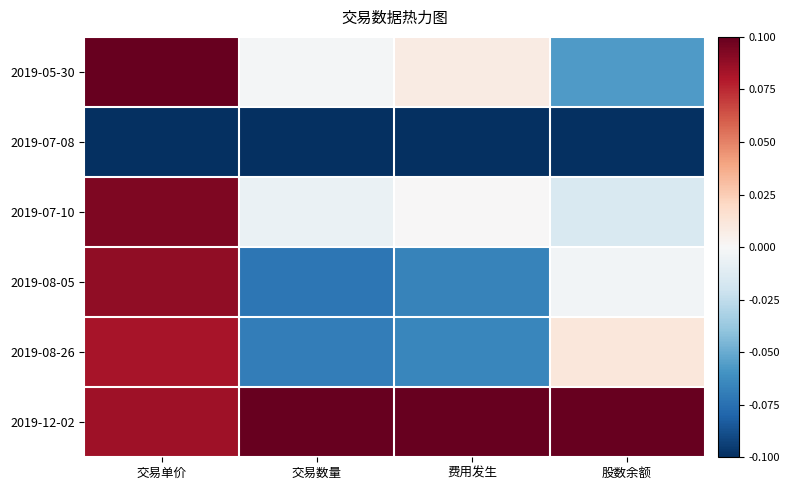

Reading left to right, what are all the values shown in this chart?

2019-05-30: 交易单价=0.1	交易数量=-0.0	费用发生=0.0	股数余额=-0.1
2019-07-08: 交易单价=-0.1	交易数量=-0.1	费用发生=-0.1	股数余额=-0.1
2019-07-10: 交易单价=0.1	交易数量=-0.0	费用发生=0.0	股数余额=-0.0
2019-08-05: 交易单价=0.1	交易数量=-0.1	费用发生=-0.1	股数余额=-0.0
2019-08-26: 交易单价=0.1	交易数量=-0.1	费用发生=-0.1	股数余额=0.0
2019-12-02: 交易单价=0.1	交易数量=0.1	费用发生=0.1	股数余额=0.1